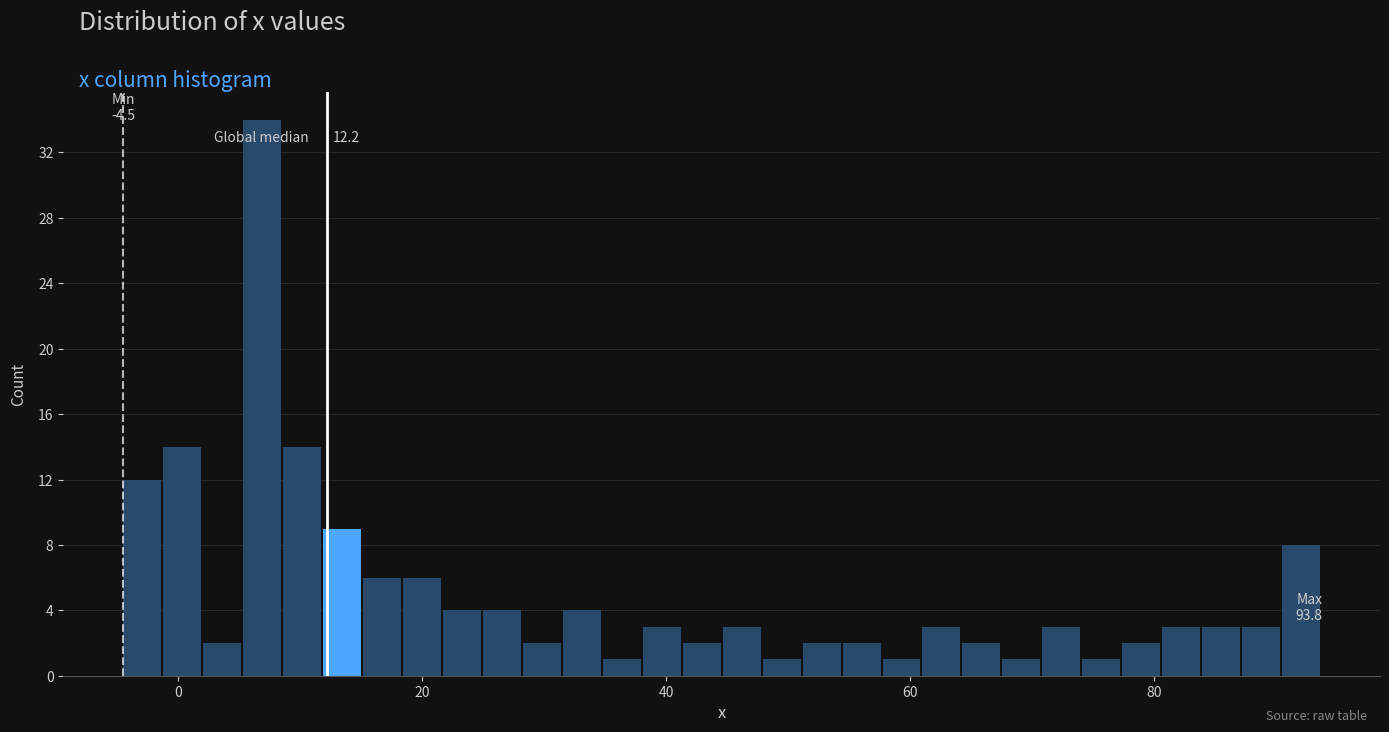

Around what value on the x-axis is the tallest bar? Give the approximate position of its centre, as read against the axis.

6